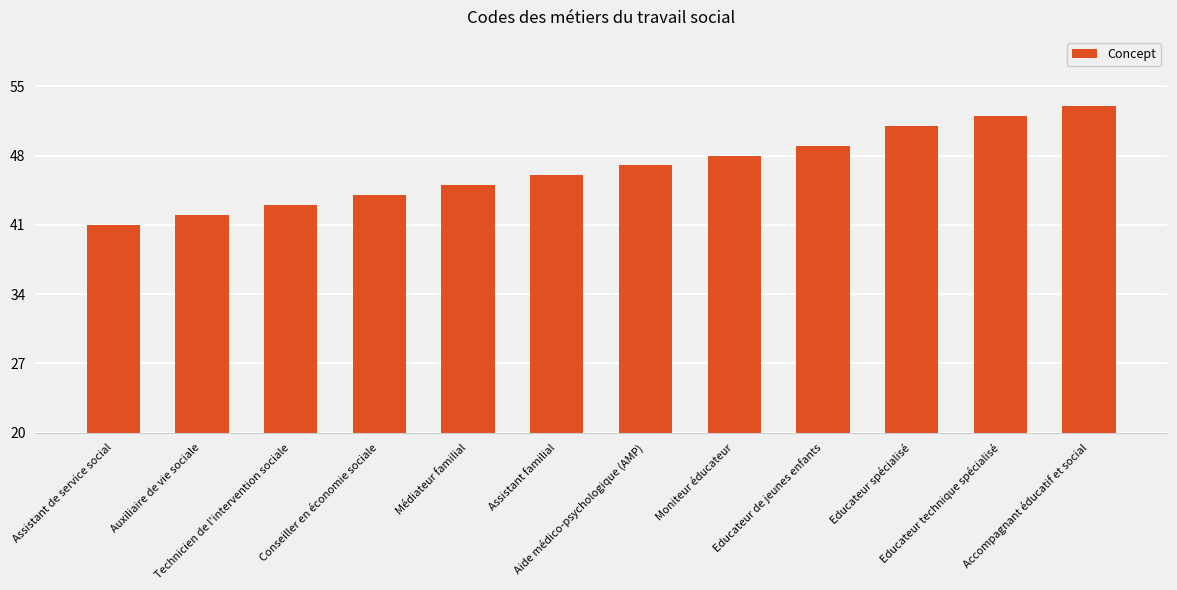

Reading left to right, extract all data points from this chart.

Assistant de service social=41	Auxiliaire de vie sociale=42	Technicien de l'intervention sociale=43	Conseiller en économie sociale=44	Médiateur familial=45	Assistant familial=46	Aide médico-psychologique (AMP)=47	Moniteur éducateur=48	Educateur de jeunes enfants=49	Educateur spécialisé=51	Educateur technique spécialisé=52	Accompagnant éducatif et social=53